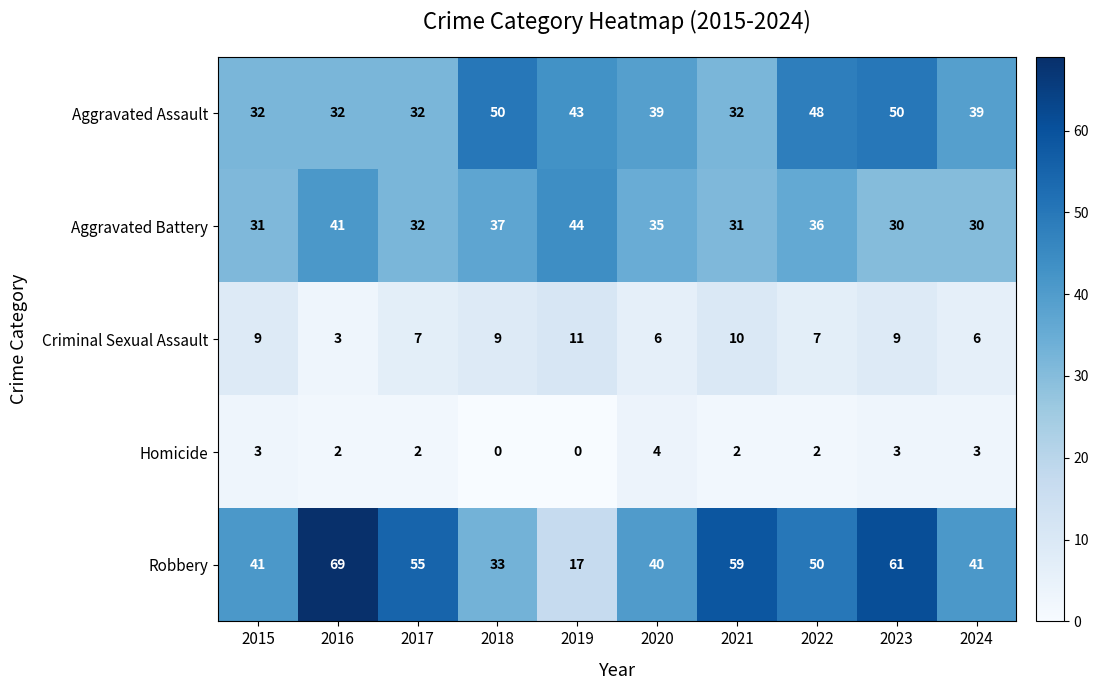

Where does the Aggravated Assault series first go above 39?

2018